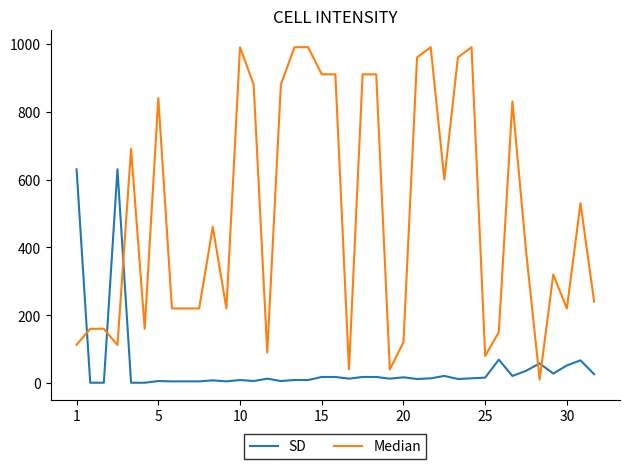

True or false: SD and Median cross at least once.

True